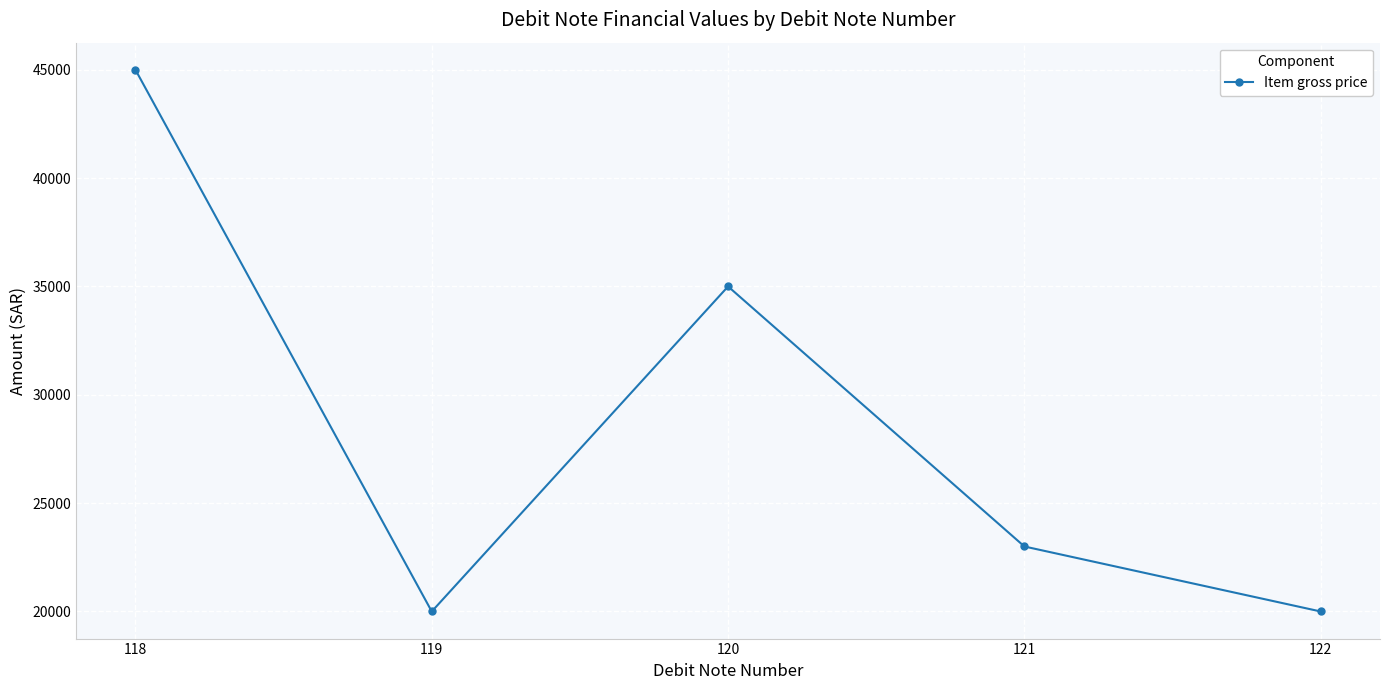

The value at 121 is 23000. True or false?

True